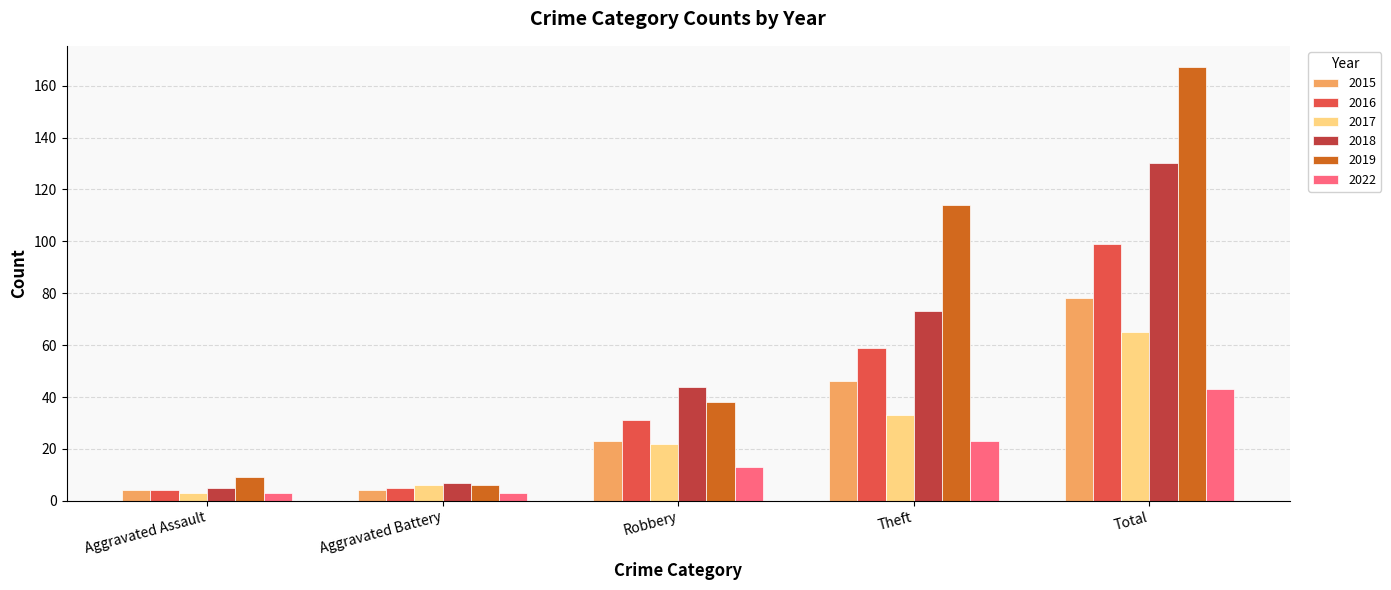

Reading right to left, what are all the values shown in this chart?

2015: Total=78	Theft=46	Robbery=23	Aggravated Battery=4	Aggravated Assault=4
2016: Total=99	Theft=59	Robbery=31	Aggravated Battery=5	Aggravated Assault=4
2017: Total=65	Theft=33	Robbery=22	Aggravated Battery=6	Aggravated Assault=3
2018: Total=130	Theft=73	Robbery=44	Aggravated Battery=7	Aggravated Assault=5
2019: Total=167	Theft=114	Robbery=38	Aggravated Battery=6	Aggravated Assault=9
2022: Total=43	Theft=23	Robbery=13	Aggravated Battery=3	Aggravated Assault=3